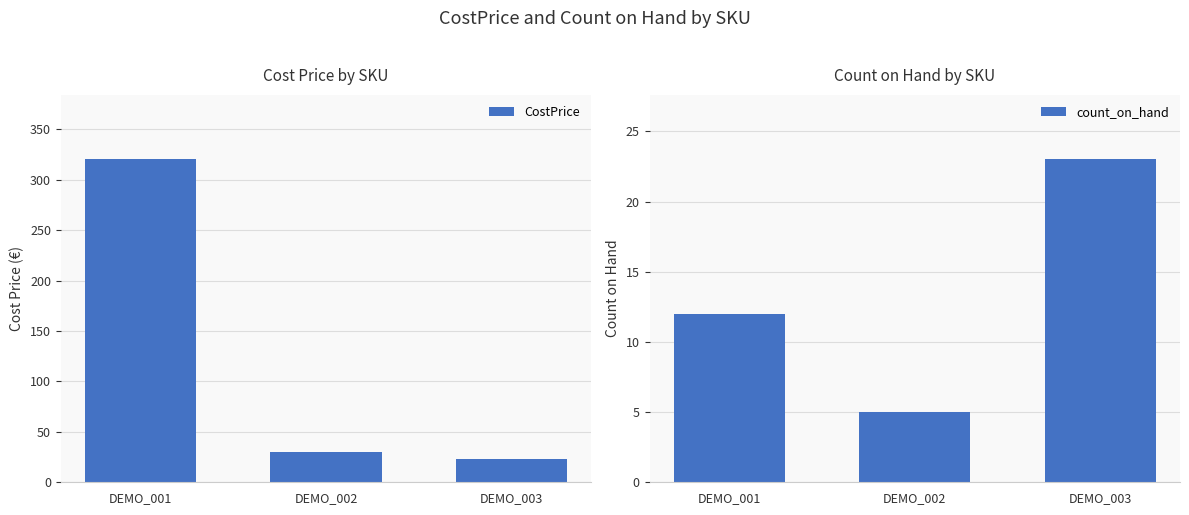

How many bars are there in each group?

2